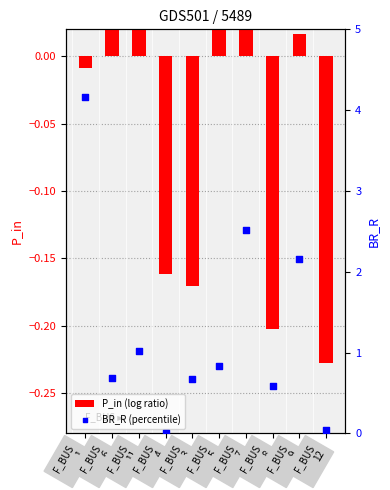

At which category is the sum across all series the highest?

F_BUS
1